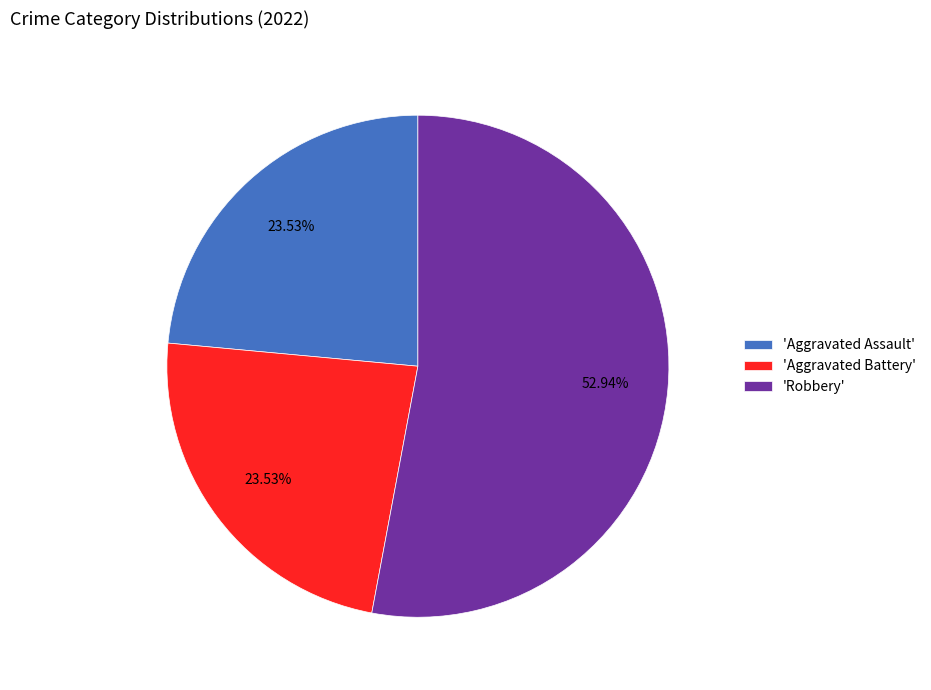

What is the majority slice?

'Robbery'